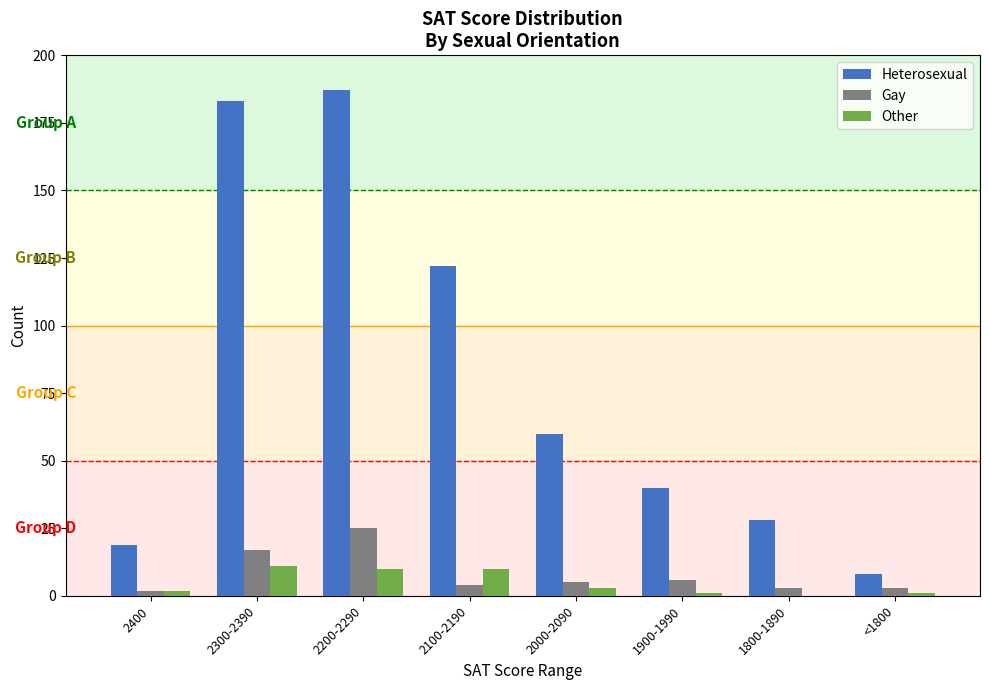

What is the difference between the Gay values at 2400 and 2100-2190?

2